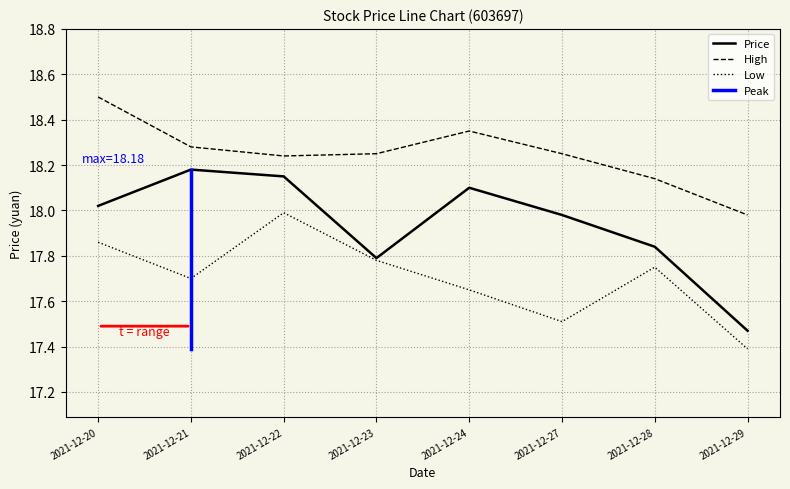

What is the value of the Price point at the 8th from the left?

17.5